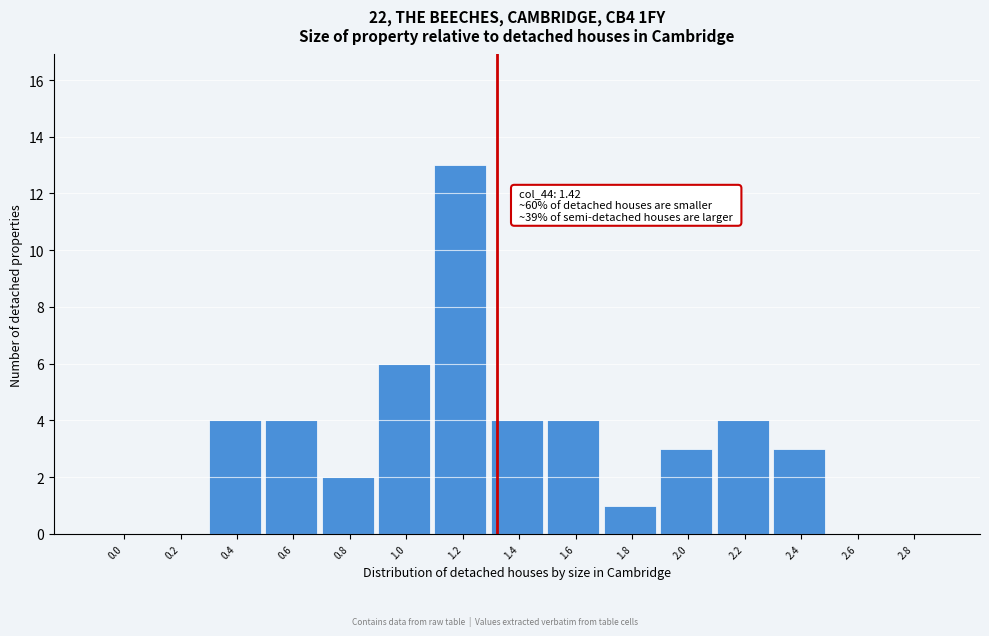

Reading right to left, what are all the values shown in this chart?

2.8=0	2.6=0	2.4=3	2.2=4	2.0=3	1.8=1	1.6=4	1.4=4	1.2=13	1.0=6	0.8=2	0.6=4	0.4=4	0.2=0	0.0=0